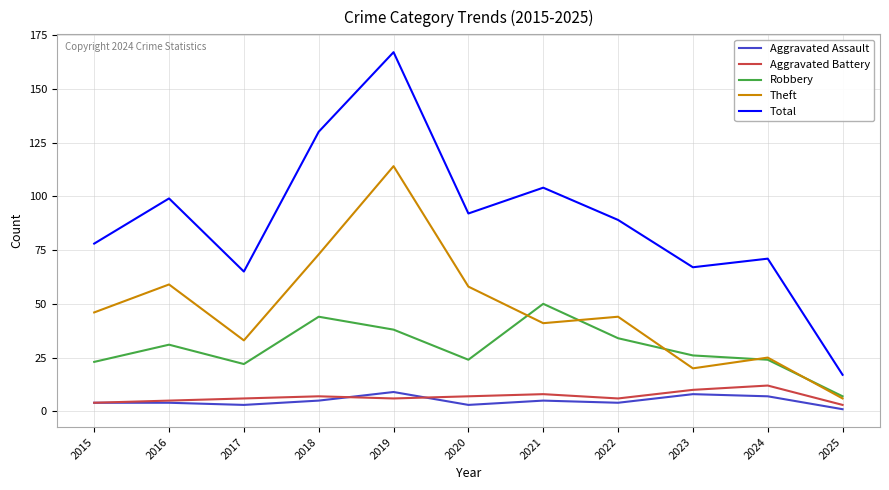

True or false: Total and Aggravated Battery intersect in this chart.

False